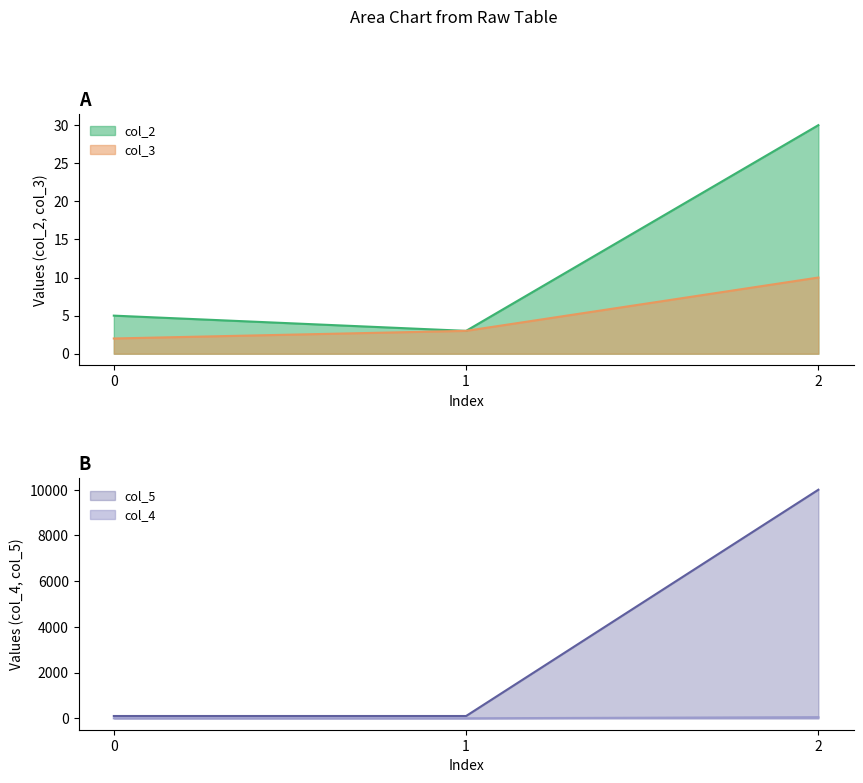

How many values in the col_4 series exceed 100?

1